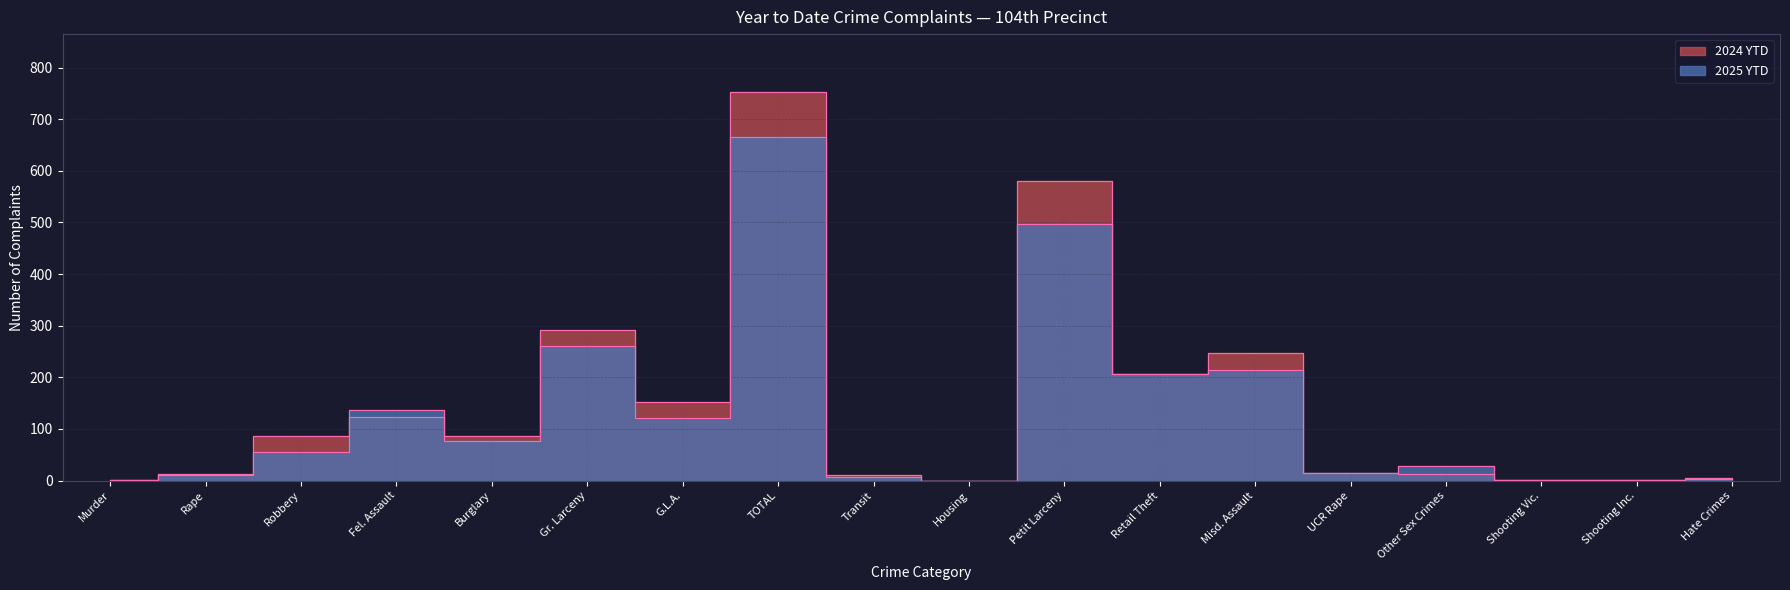

What is the label of the 10th point from the right?

Transit